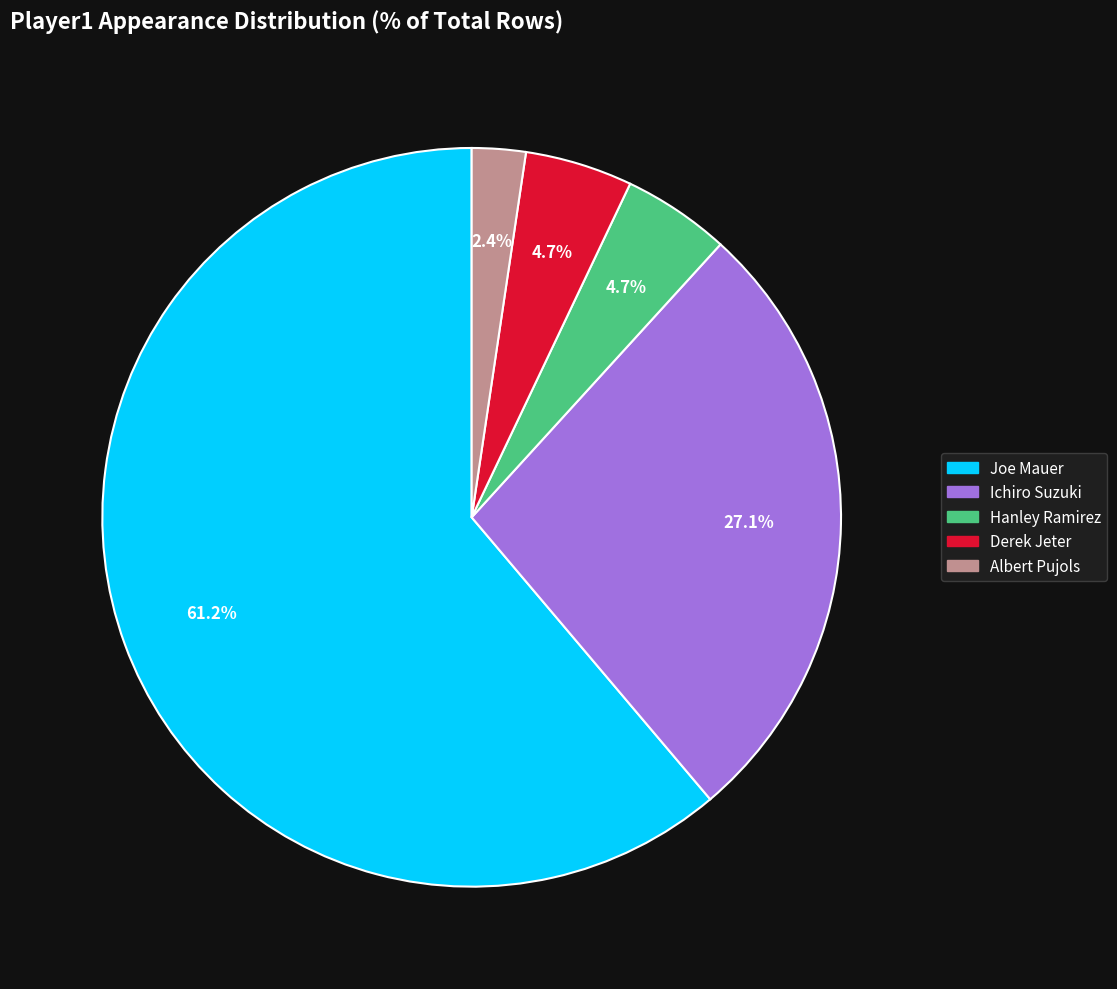

Does any single category account for the majority?

Yes